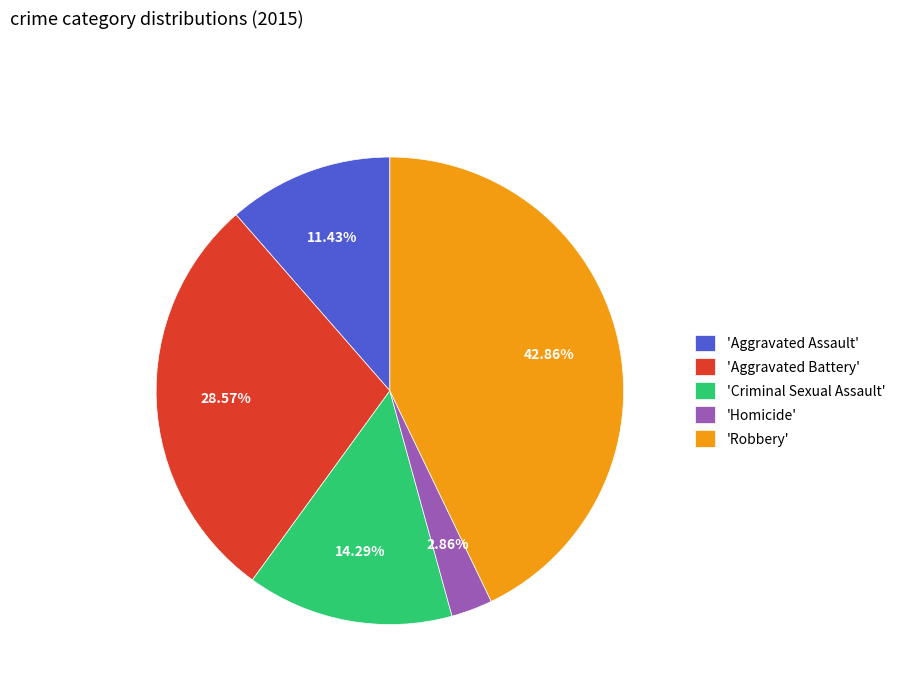

Does 'Criminal Sexual Assault' account for over 50% of the chart?

No